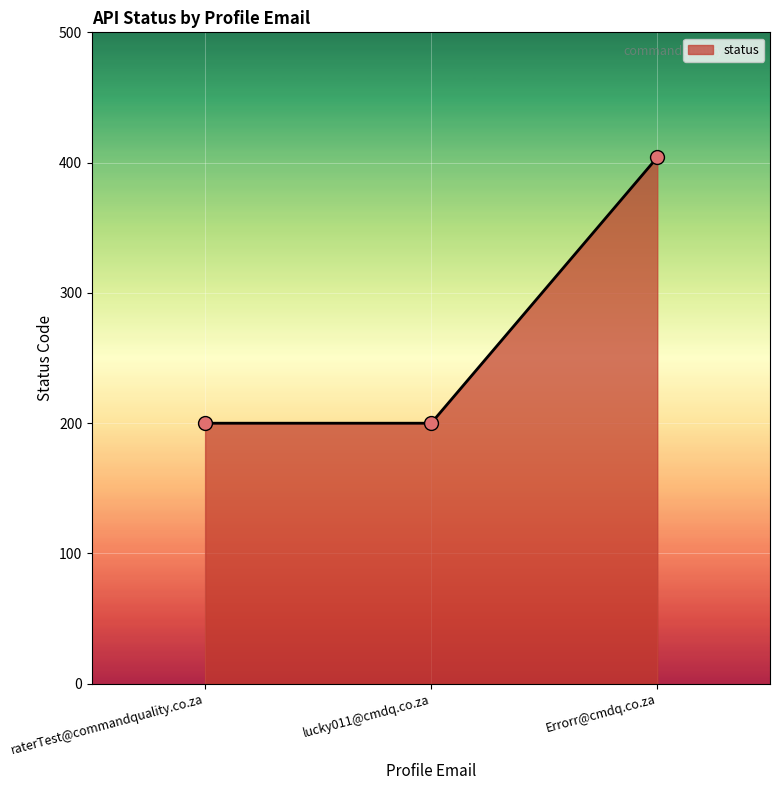

What is the ratio of the value at Errorr@cmdq.co.za to the value at raterTest@commandquality.co.za?

2.0